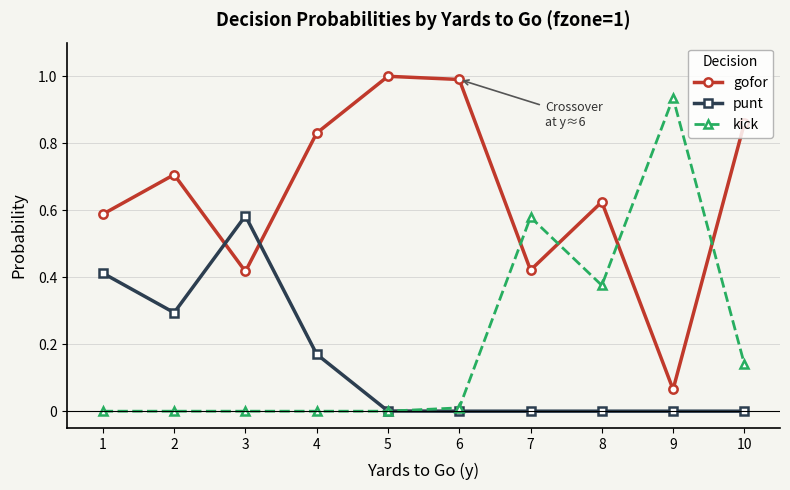

Which series has the largest total across all categories?

gofor